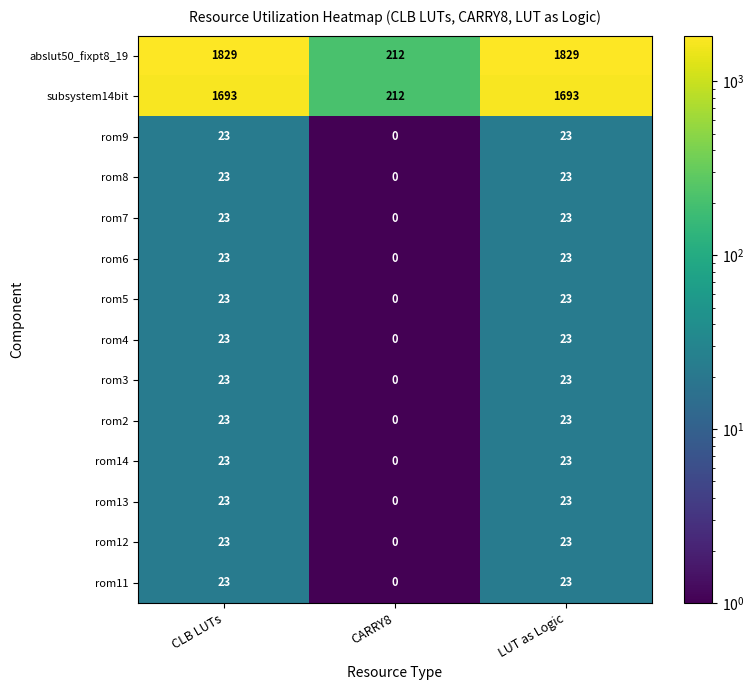

What is the spread (max minus min) of values at LUT as Logic?

1806